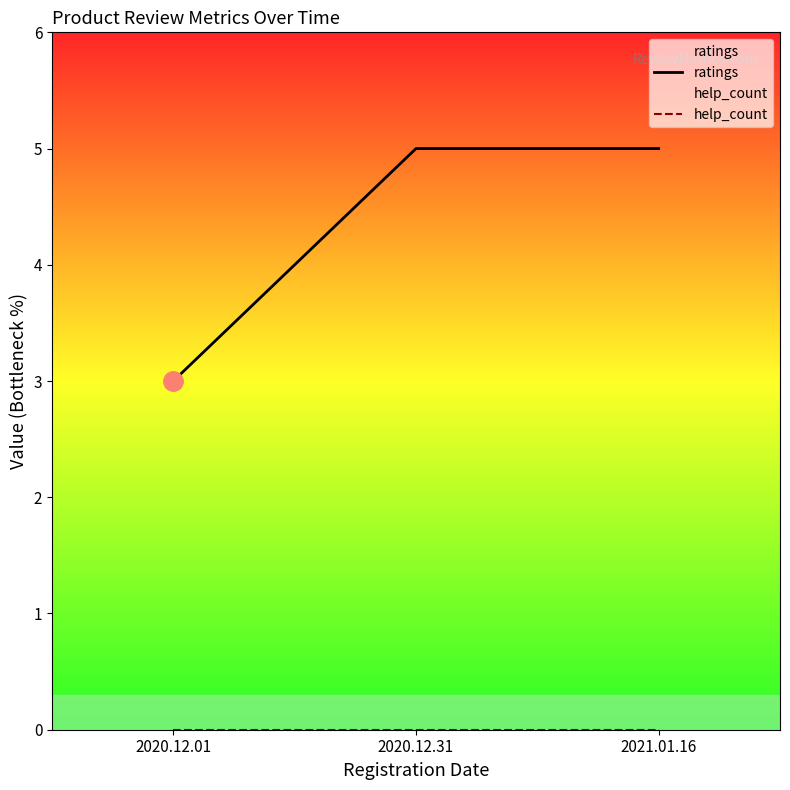

At which category is the sum across all series the highest?

2020.12.31